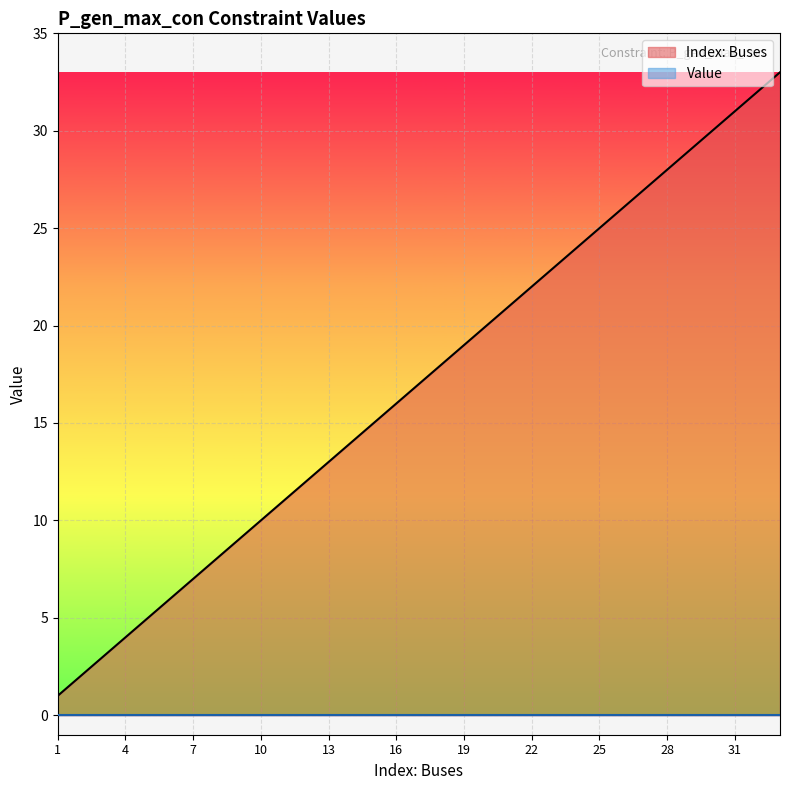

What is the maximum value shown in the chart?

33